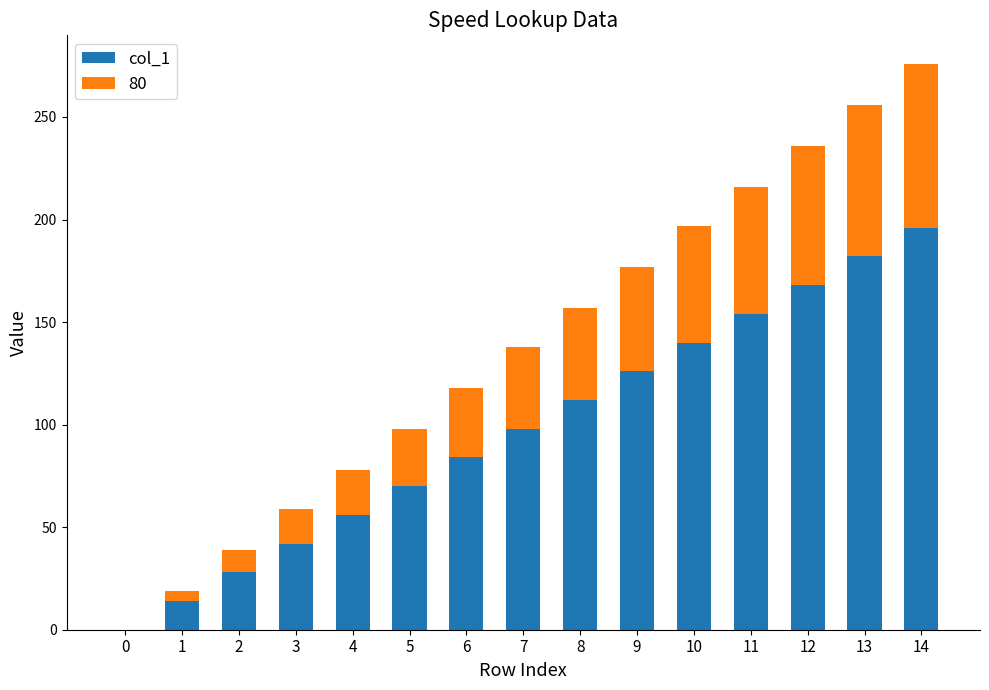

Is it true that col_1 equals 98 at 7?

True